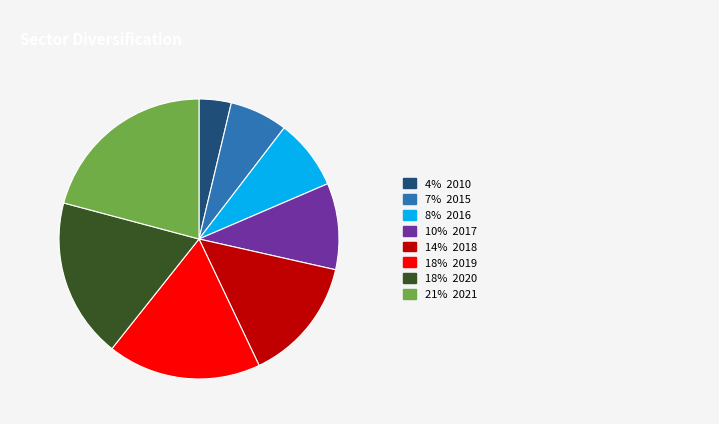

Does any single category account for the majority?

No